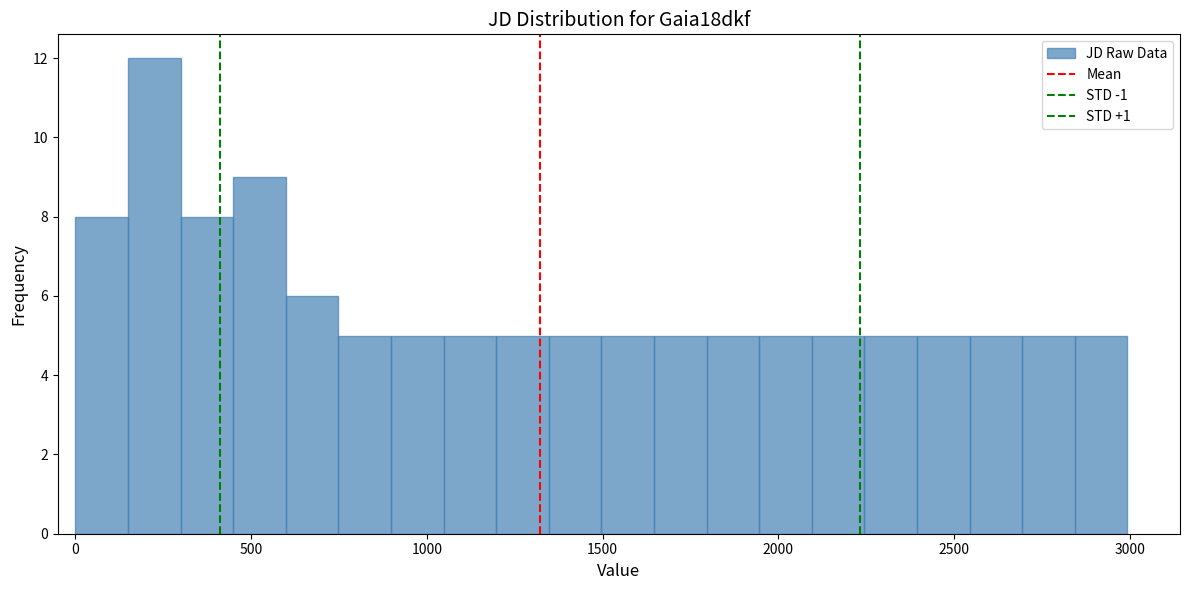

Read against the x-axis, roughly where is the centre of the tallest bar?

200